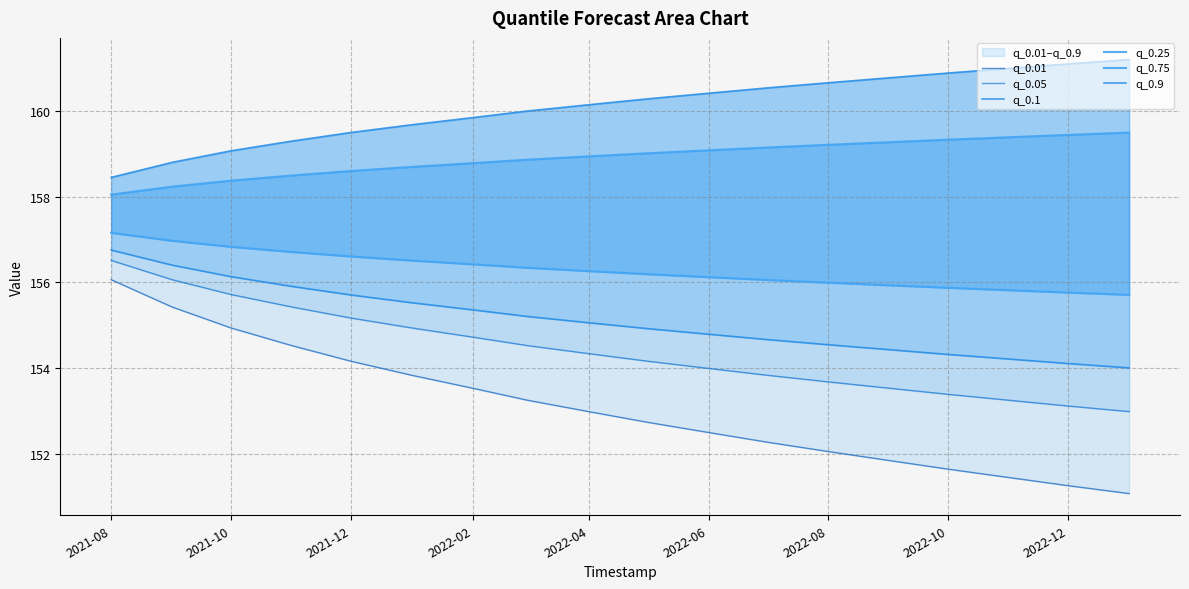

True or false: q_0.9 and q_0.25 intersect in this chart.

False